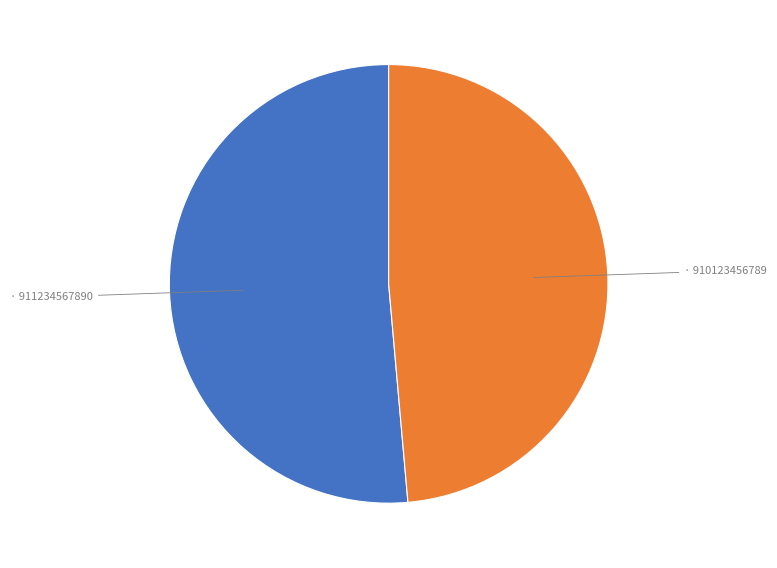

Does any single category account for the majority?

Yes